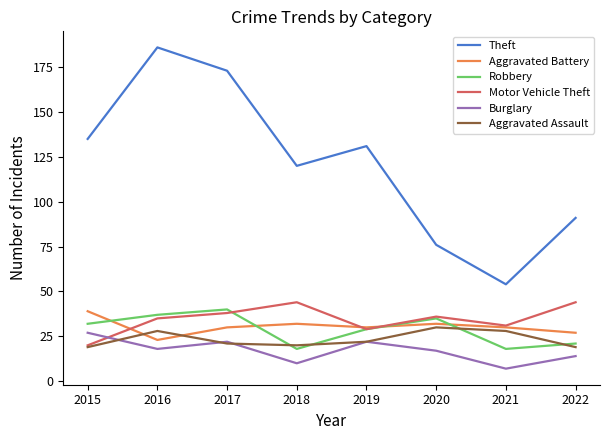

What are all the series names shown in the legend?

Theft, Aggravated Battery, Robbery, Motor Vehicle Theft, Burglary, Aggravated Assault